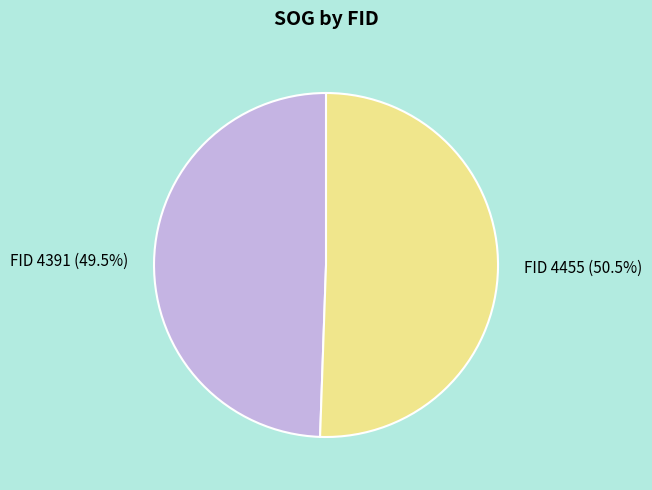

Does any single category account for the majority?

Yes